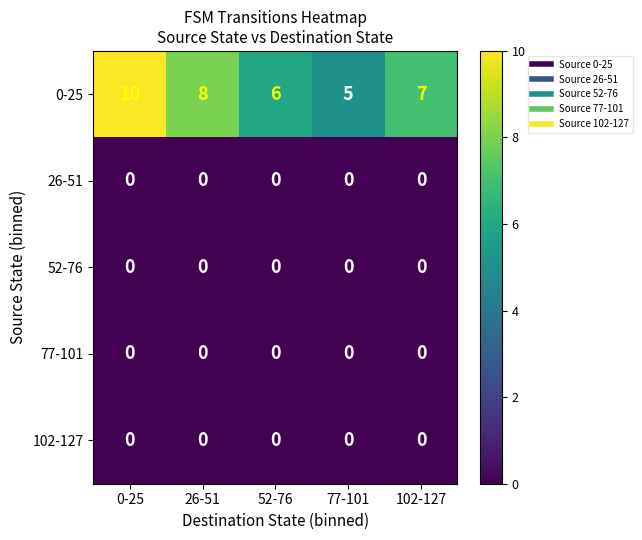

List the labels in order of 0-25 value, smallest first.

77-101, 52-76, 102-127, 26-51, 0-25